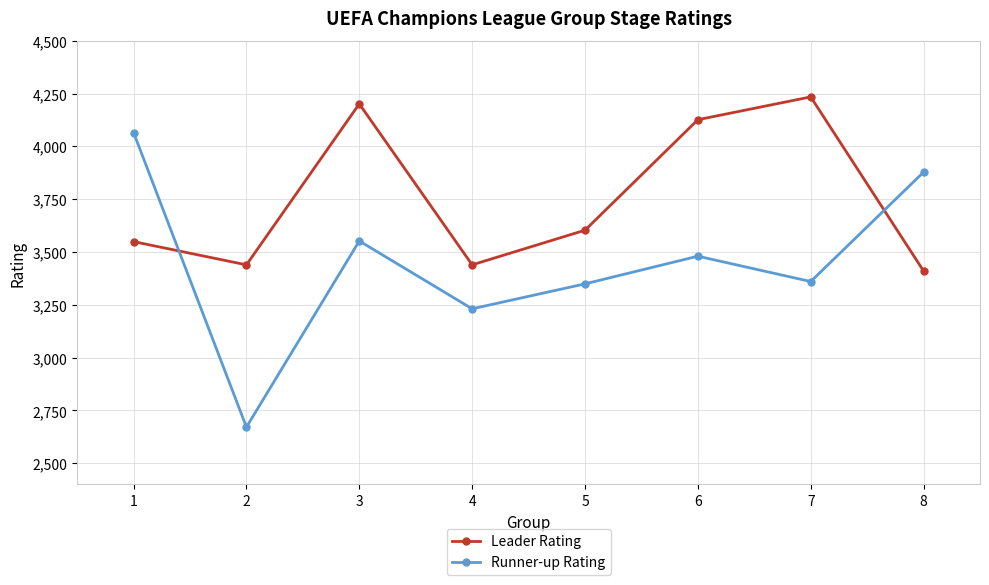

Which series has the largest range (max minus min)?

Runner-up Rating